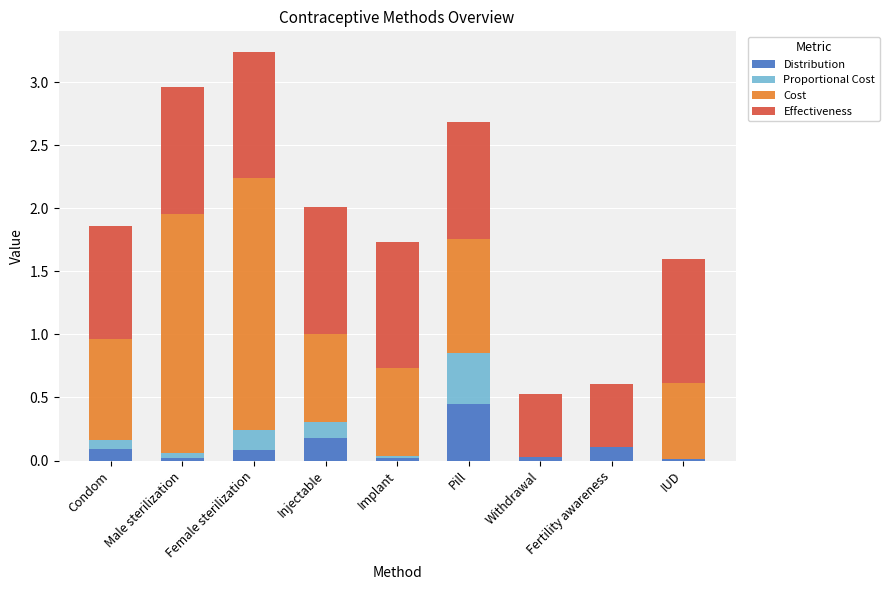

At which label does Distribution reach its peak?

Pill